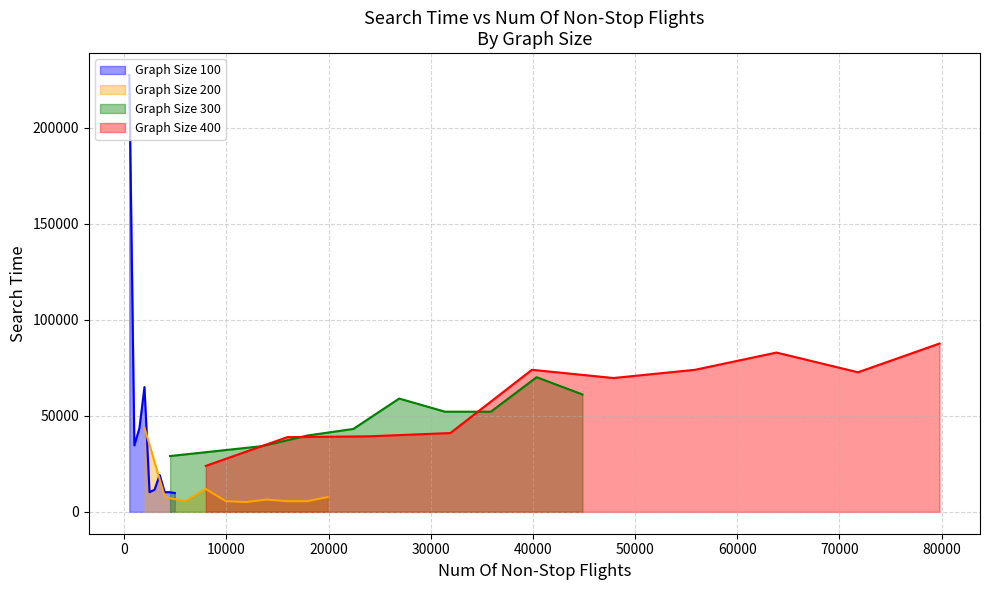

How many data points in Graph Size 400 are less than 72701?

5